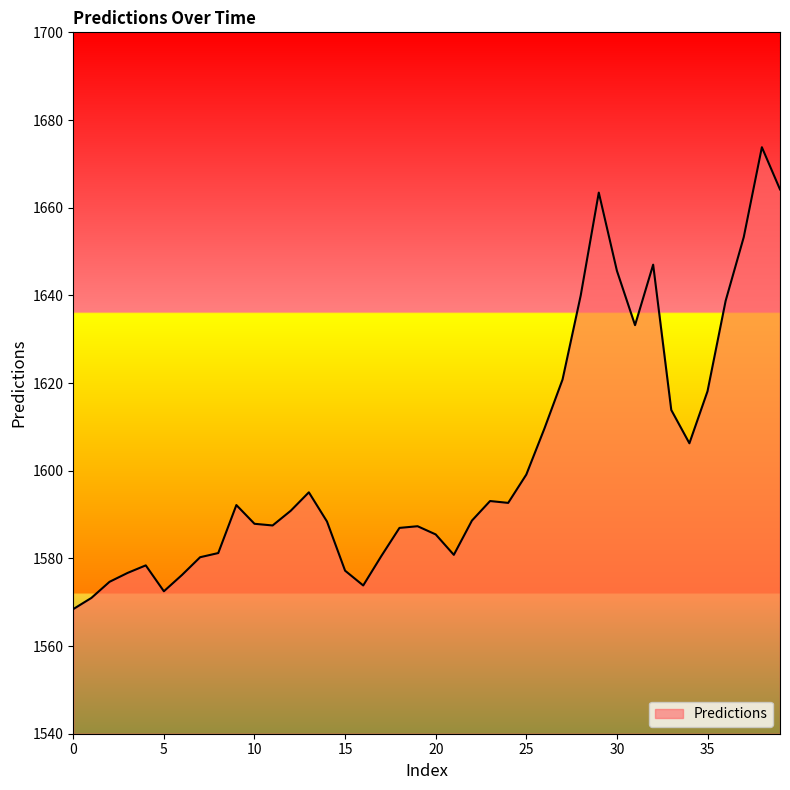

What is the difference between the maximum and minimum values?

105.4